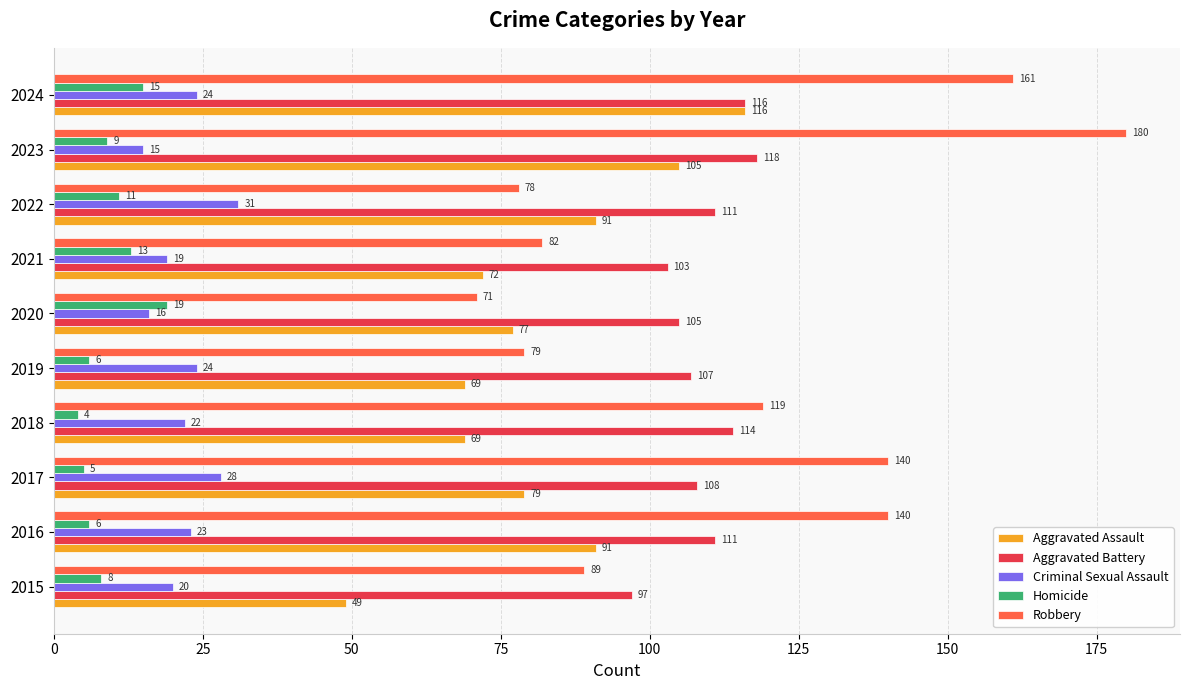

What is the approximate value of Homicide at 2017, to the nearest 5?

5